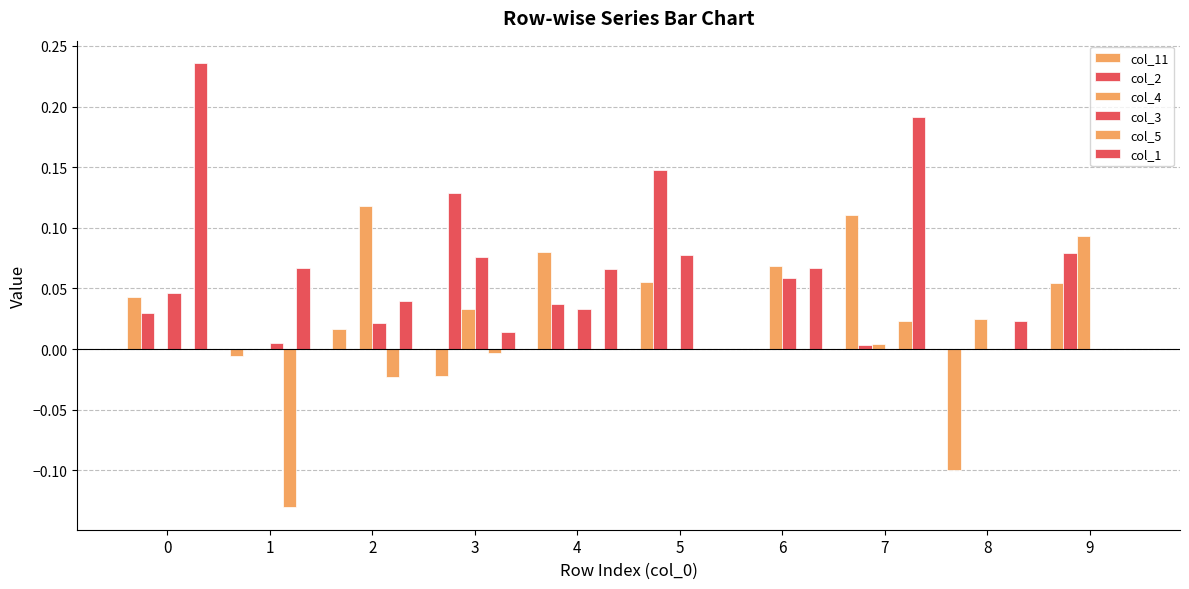

Which category has the lowest value in the col_2 series?

1